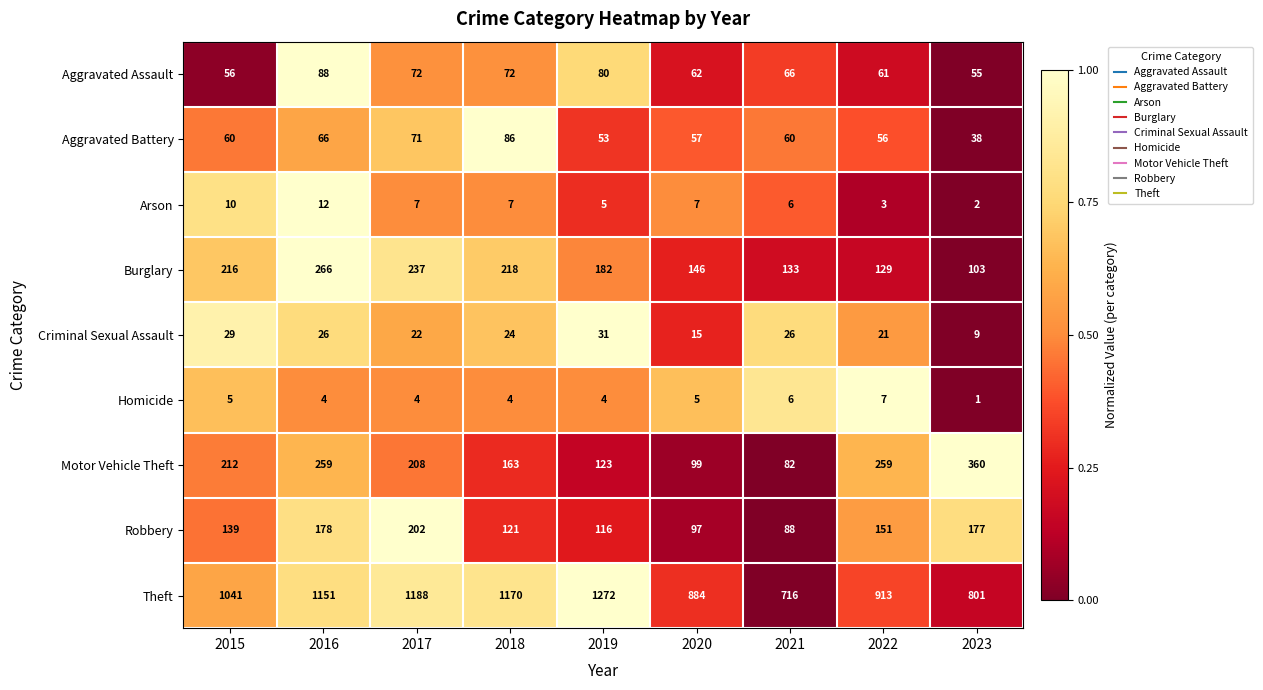

How many series are shown in this chart?

9